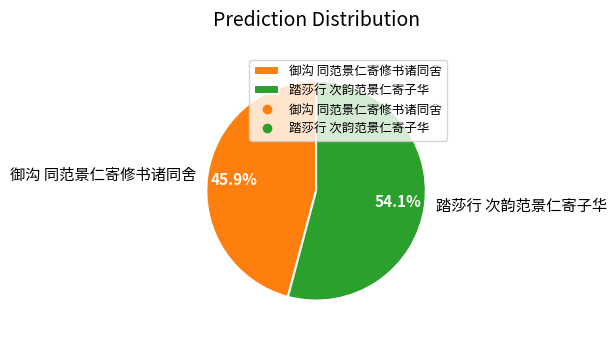

To the nearest percent, what is the combined percentage of 踏莎行 次韵范景仁寄子华 and 御沟 同范景仁寄修书诸同舍?

100%